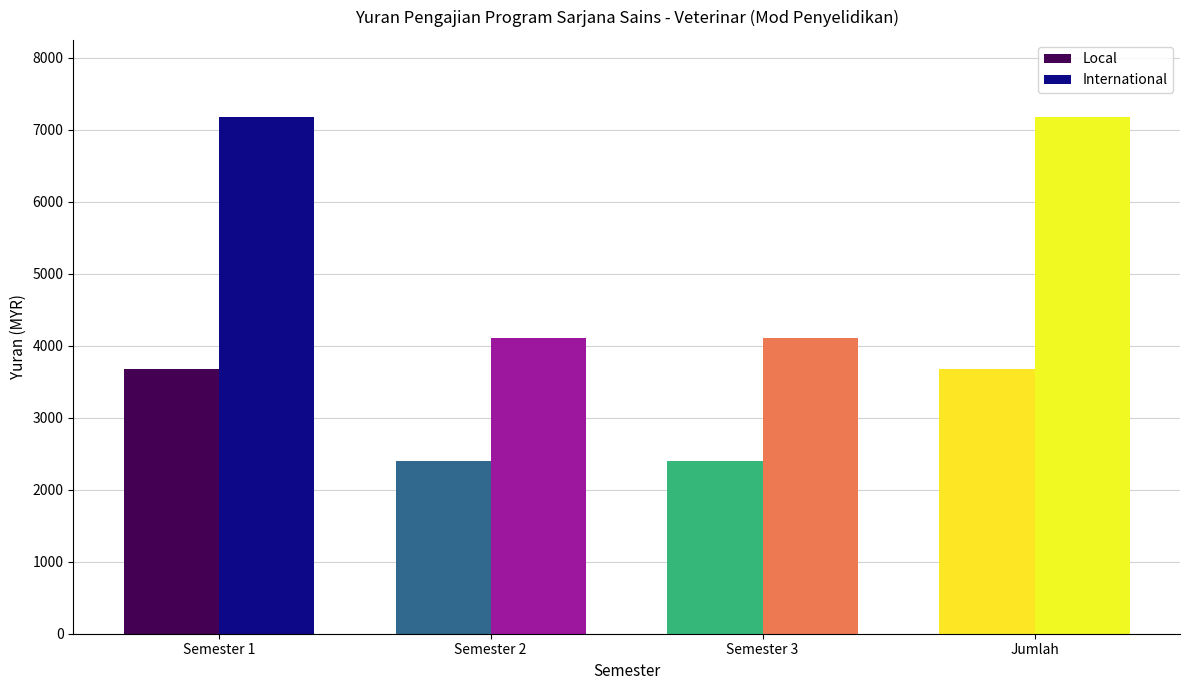

True or false: International has a value of 4100 at Semester 2.

True